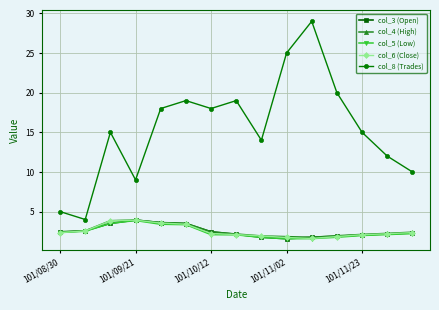

True or false: col_3 (Open) has more than 0 points higher than both neighbors.

True